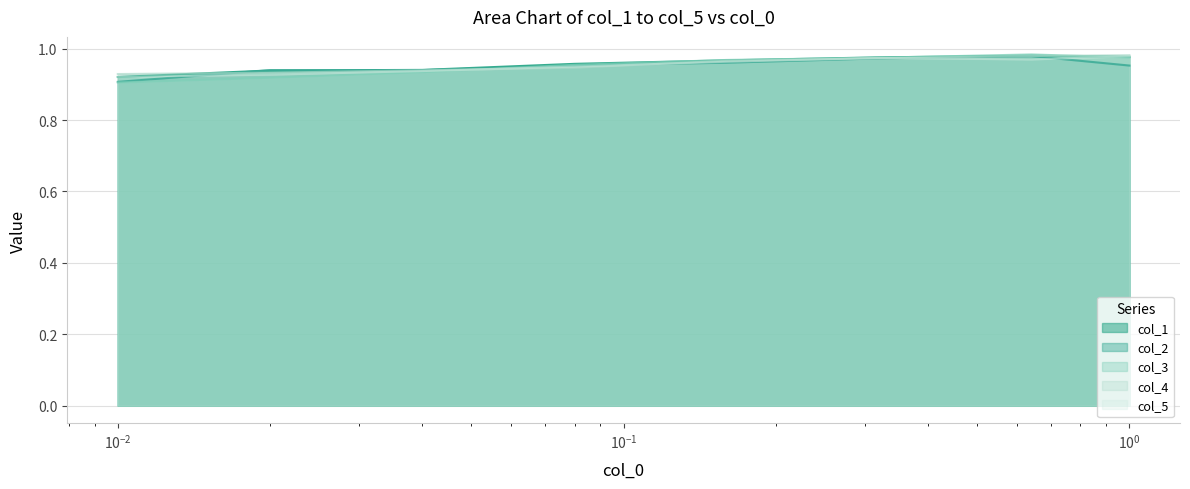

What are all the series names shown in the legend?

col_1, col_2, col_3, col_4, col_5